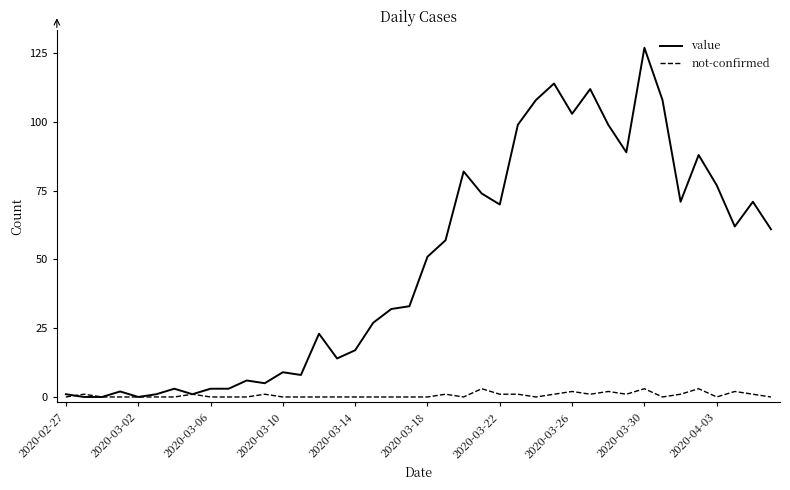

What is the greatest value displayed?

127